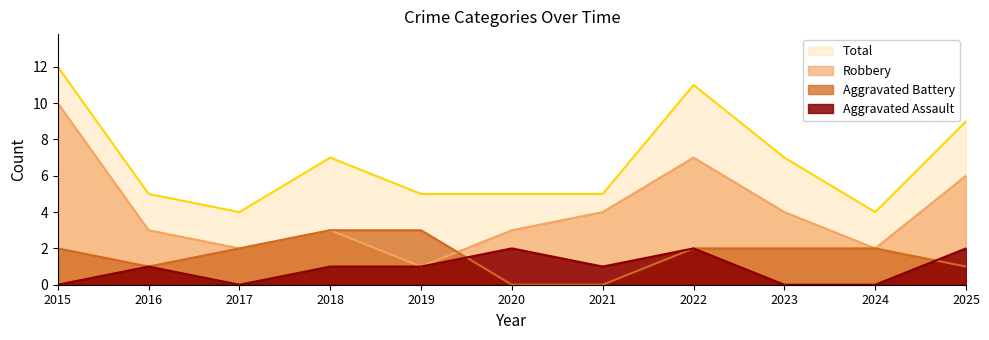

Rank the series by their maximum value, from lowest to highest.

Aggravated Assault, Aggravated Battery, Robbery, Total